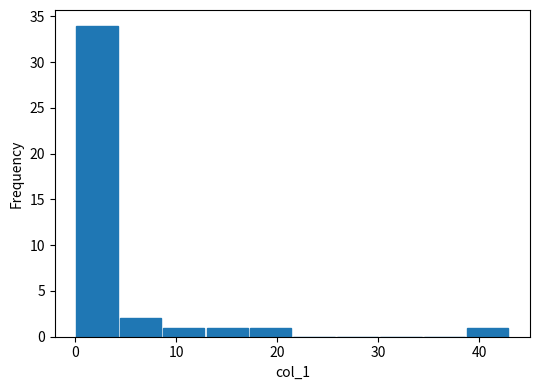

Over which range of the x-axis is the bar tallest?

0.0 to 4.3